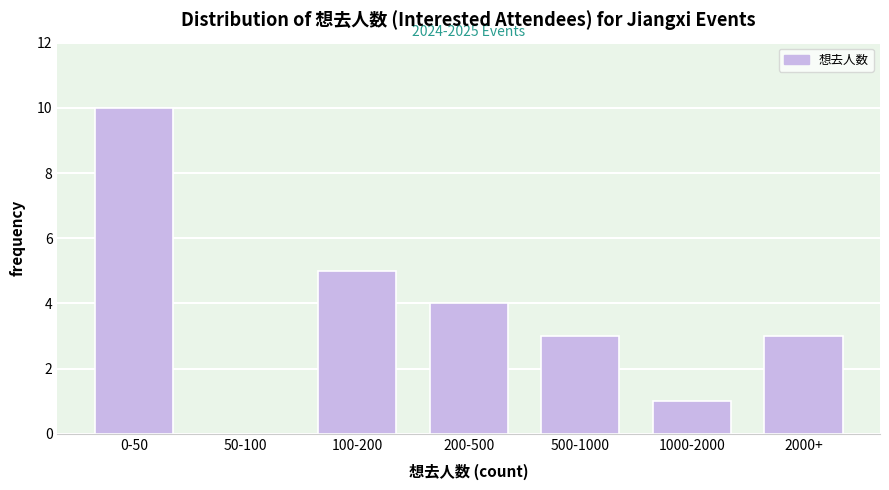

Reading right to left, extract all data points from this chart.

2000+=3	1000-2000=1	500-1000=3	200-500=4	100-200=5	50-100=0	0-50=10